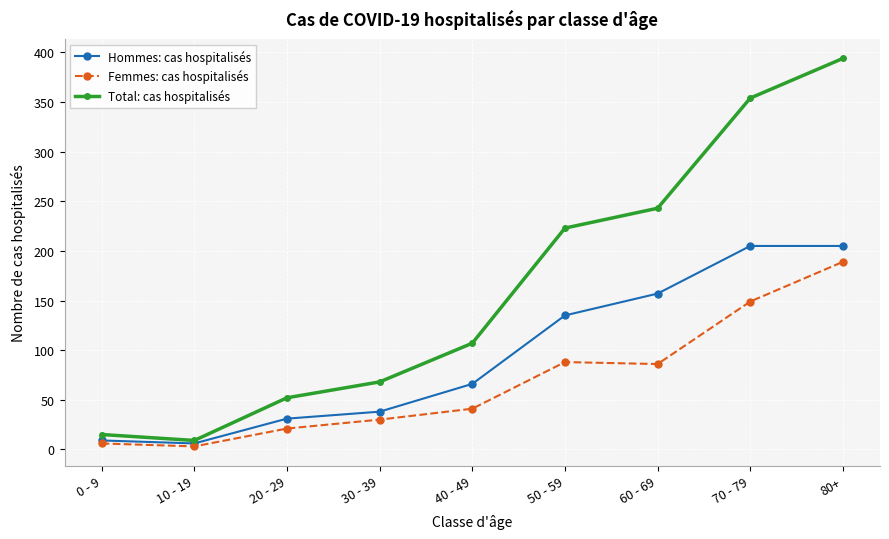

How many categories are shown in the chart?

9